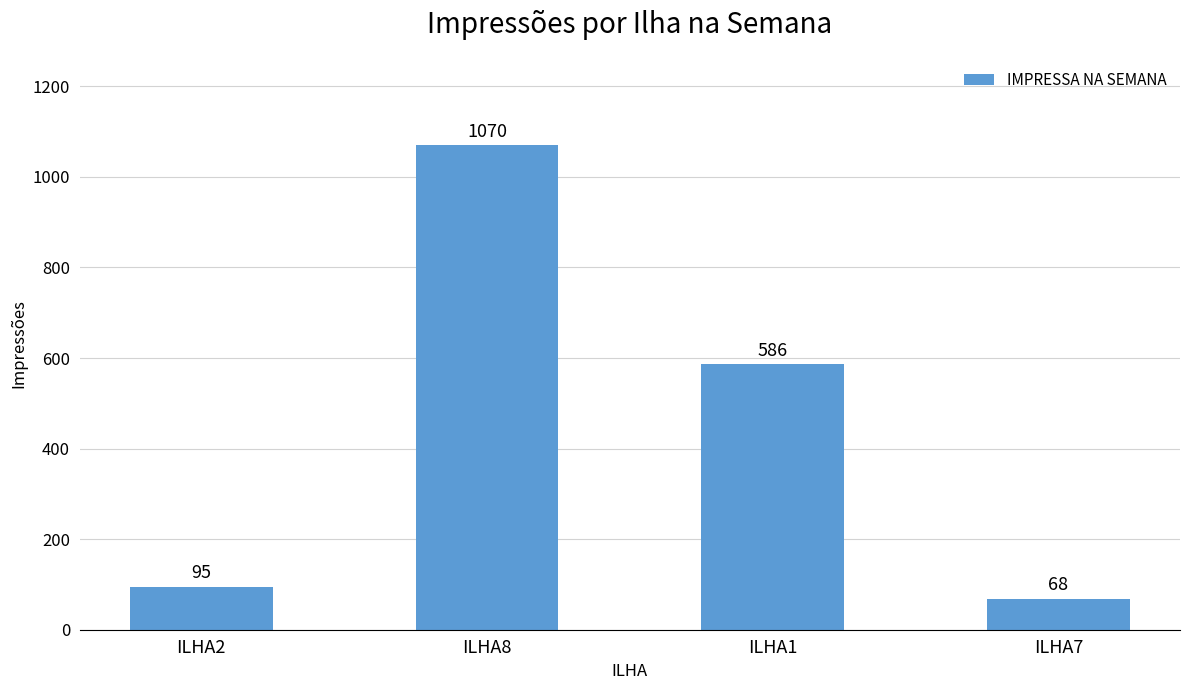

Which category has the highest value across all series?

ILHA8